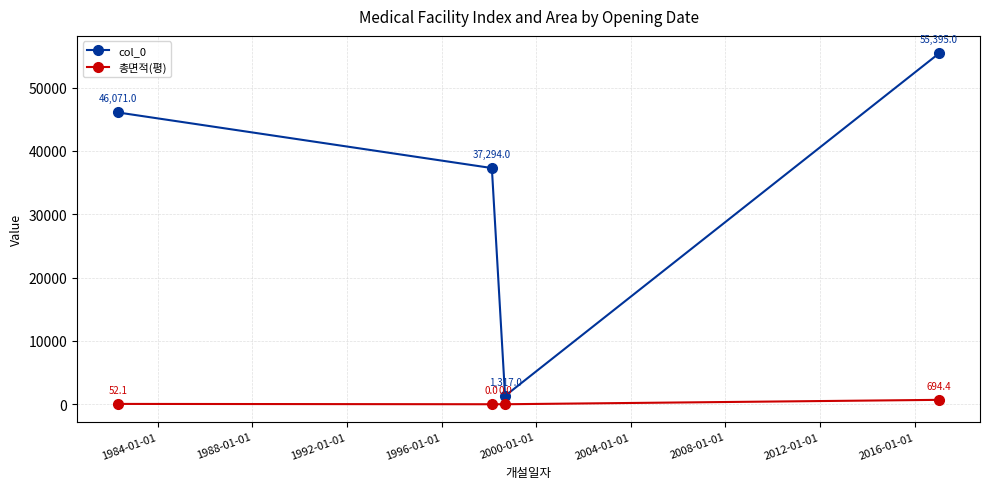

Reading left to right, list all the values displayed in this chart.

col_0: 46071.0	37294.0	1317.0	55395.0
총면적(평): 52.1	0.0	0.0	694.4